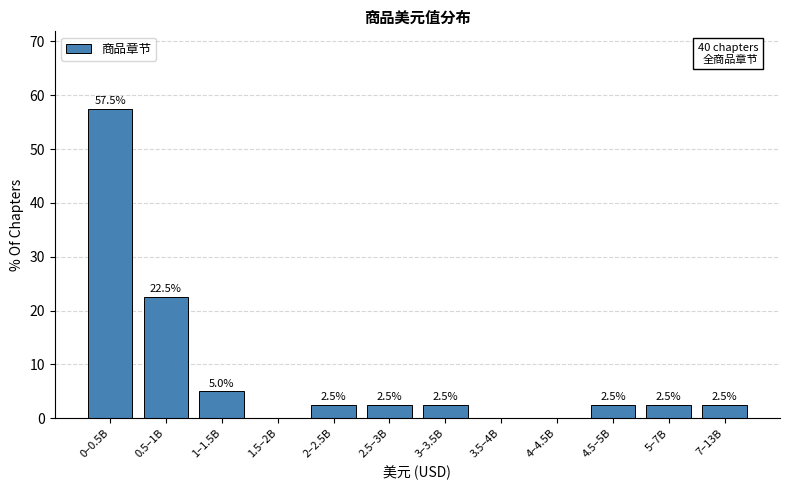

Reading left to right, extract all data points from this chart.

0–0.5B=57.5	0.5–1B=22.5	1–1.5B=5.0	1.5–2B=0.0	2–2.5B=2.5	2.5–3B=2.5	3–3.5B=2.5	3.5–4B=0.0	4–4.5B=0.0	4.5–5B=2.5	5–7B=2.5	7–13B=2.5